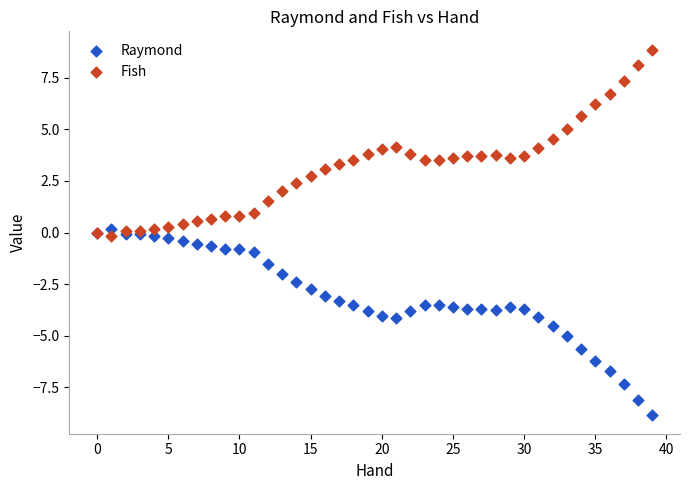

Which series contains the lowest Y value?

Raymond